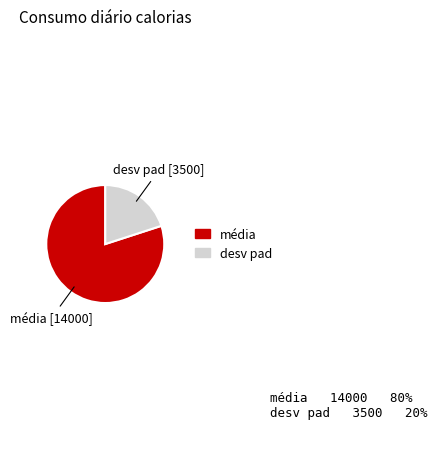

Which category has the smallest portion of the pie?

desv pad